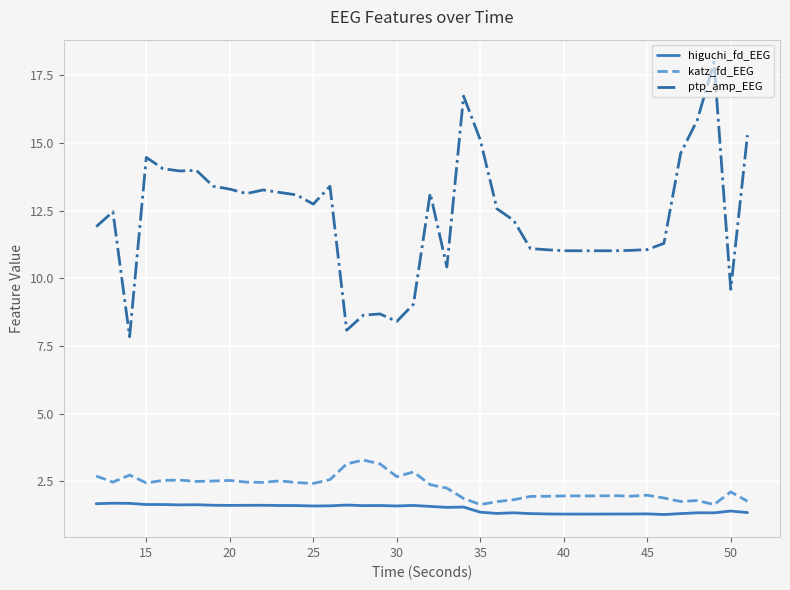

Rank the series by their maximum value, from lowest to highest.

higuchi_fd_EEG, katz_fd_EEG, ptp_amp_EEG